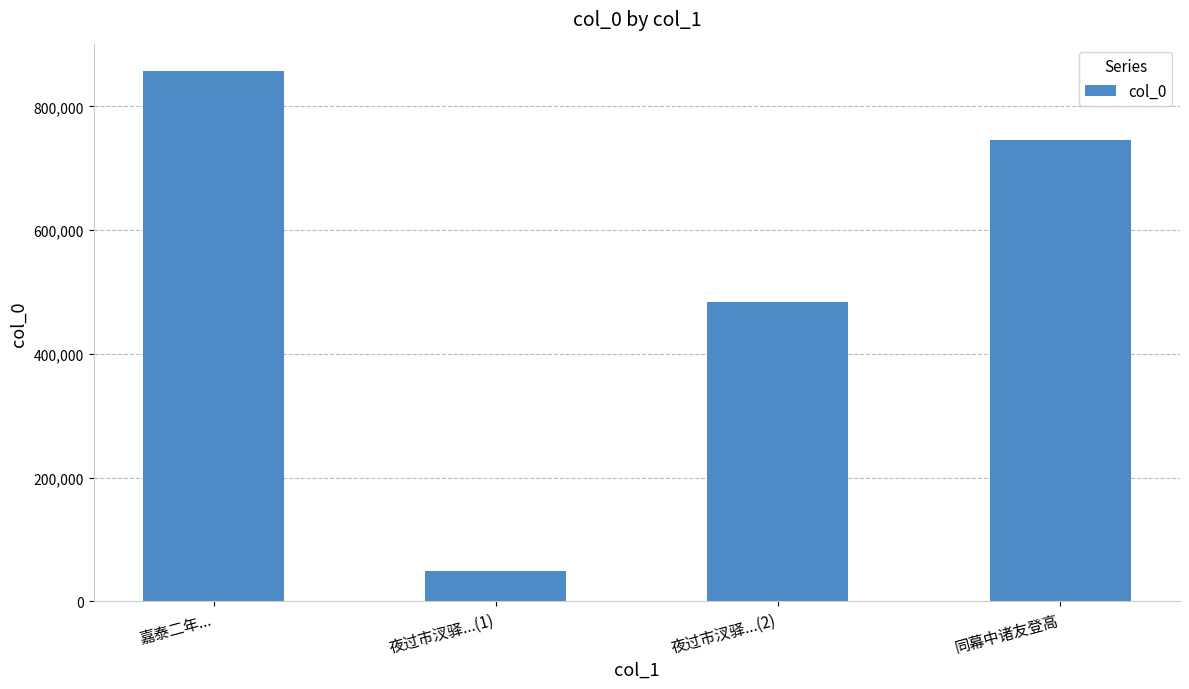

What position from the left is 夜过市汊驿...(2)?

3